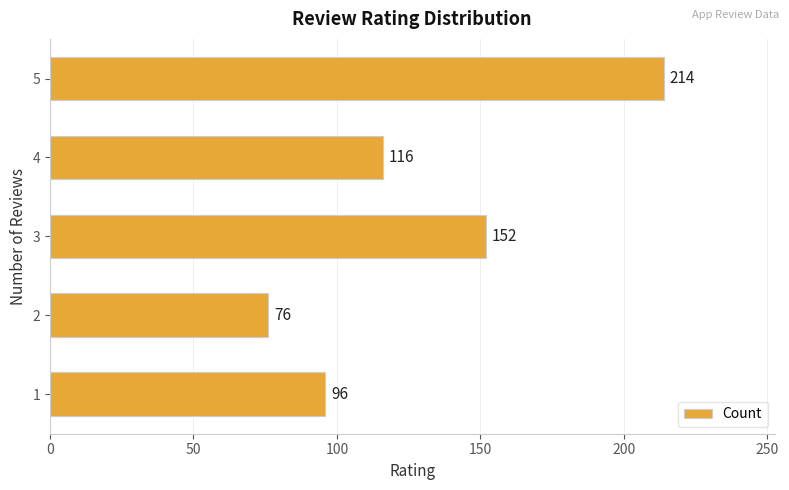

Reading top to bottom, what are all the values shown in this chart?

214	116	152	76	96